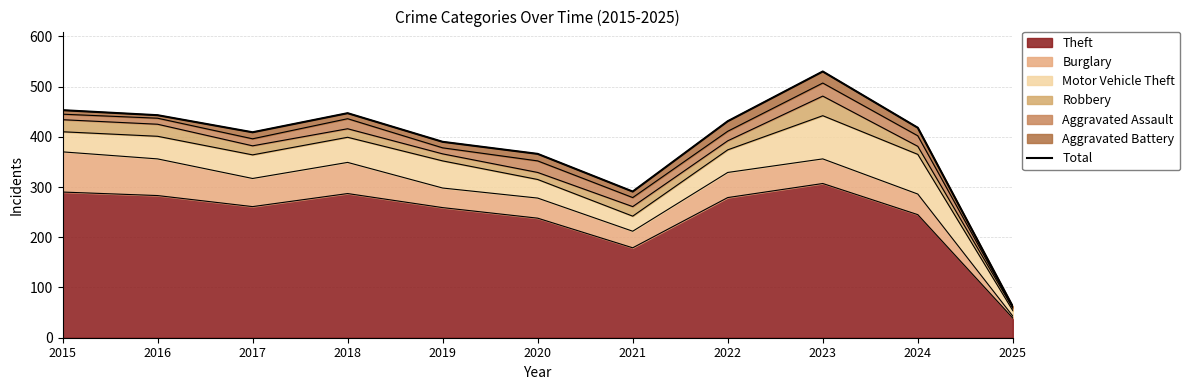

The chart shows a value of 498 at 2021. True or false?

False